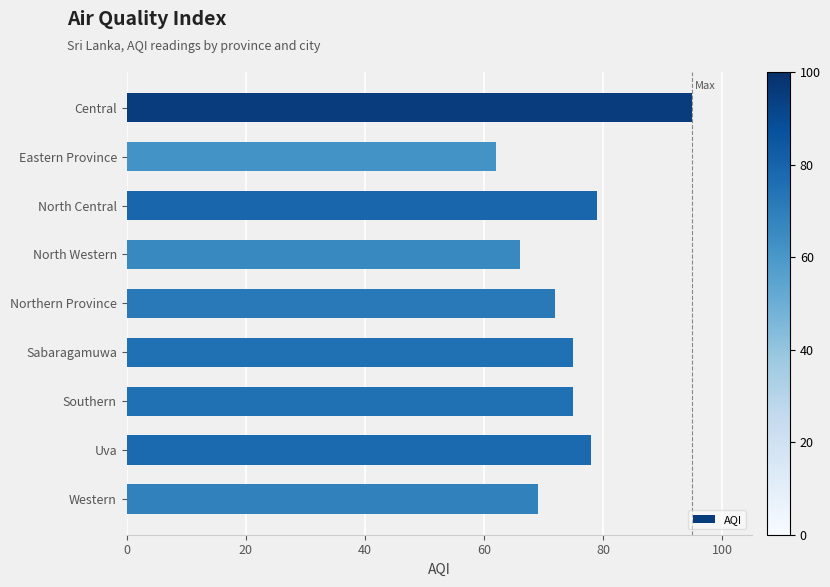

Reading top to bottom, transcribe all the data shown in this chart.

Central=95	Eastern Province=62	North Central=79	North Western=66	Northern Province=72	Sabaragamuwa=75	Southern=75	Uva=78	Western=69